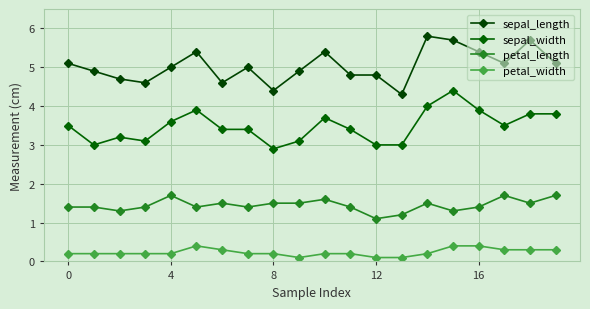

How many lines are shown in the chart?

4